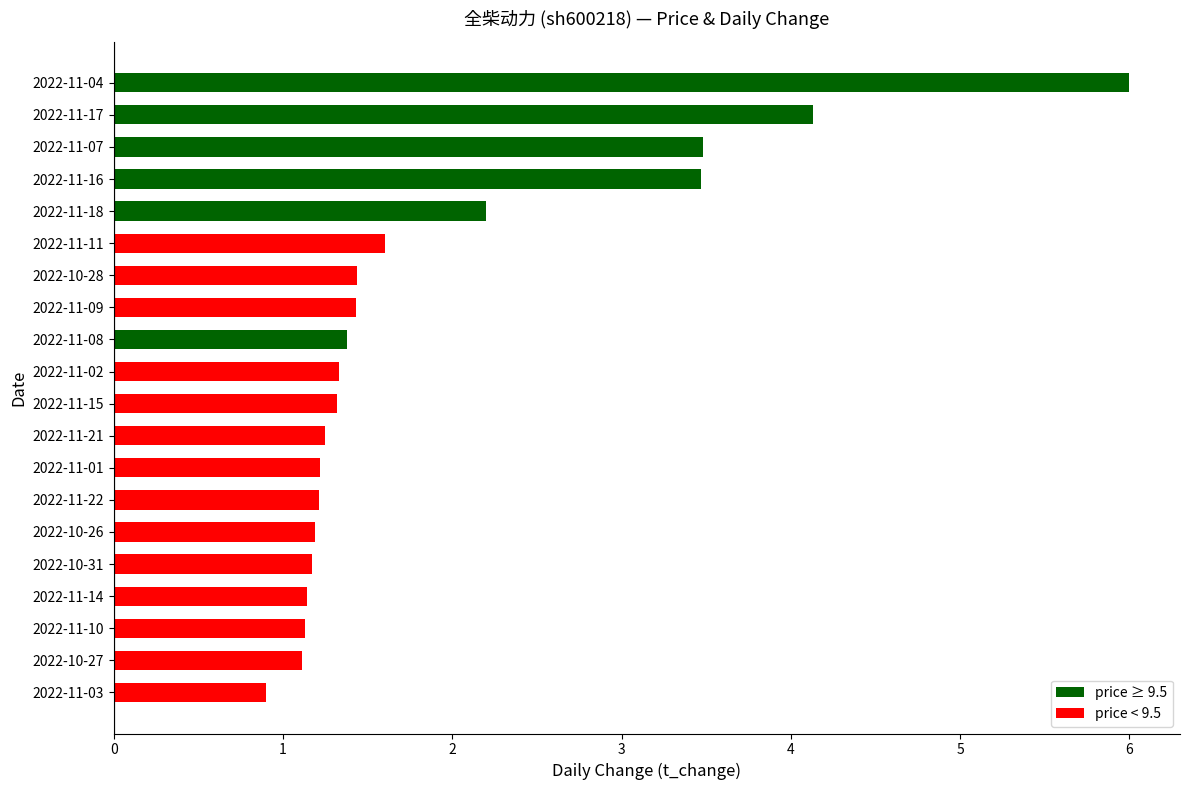

Is it true that the value at 2022-11-01 is 2.1?

False